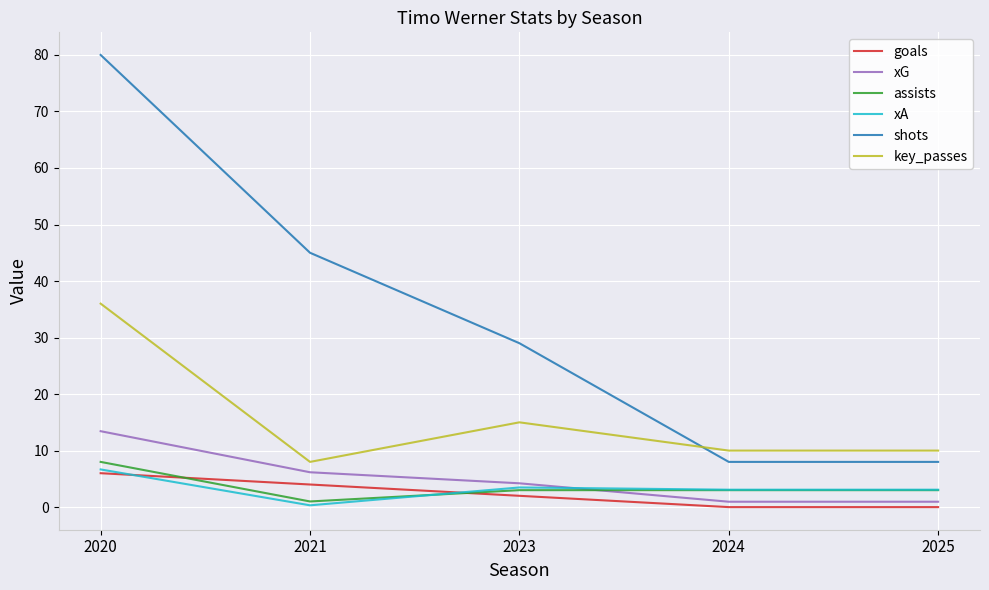

Which label corresponds to the largest value in the chart?

2020